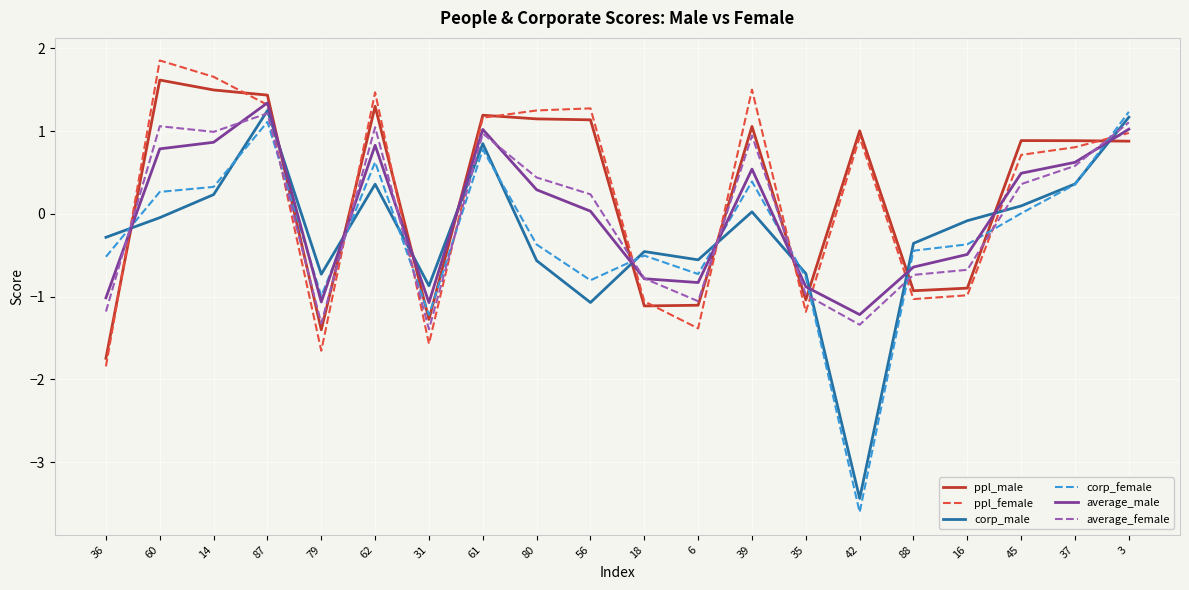

True or false: average_male and corp_male cross at least once.

True